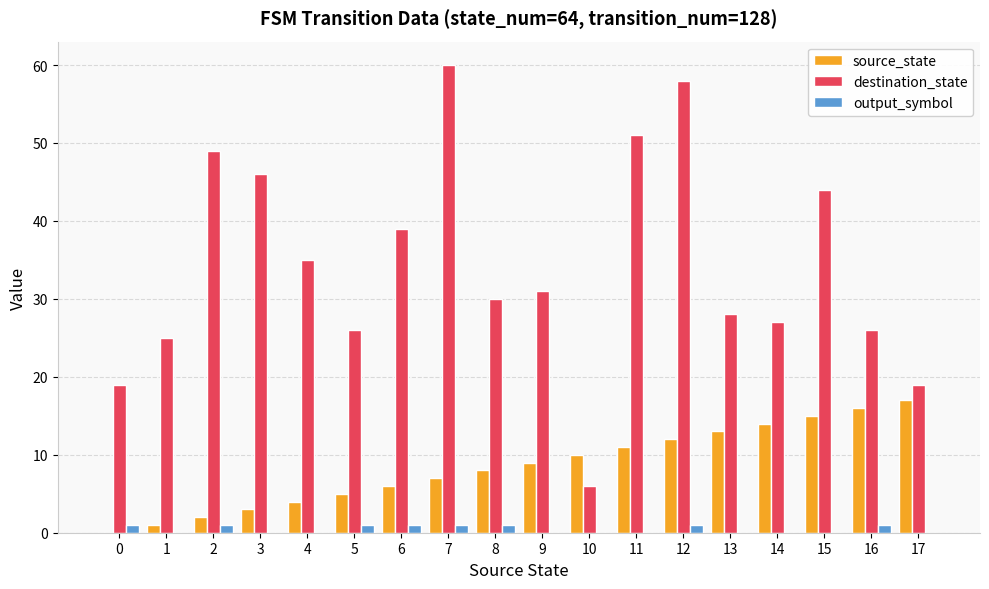

Which category has the highest value across all series?

7